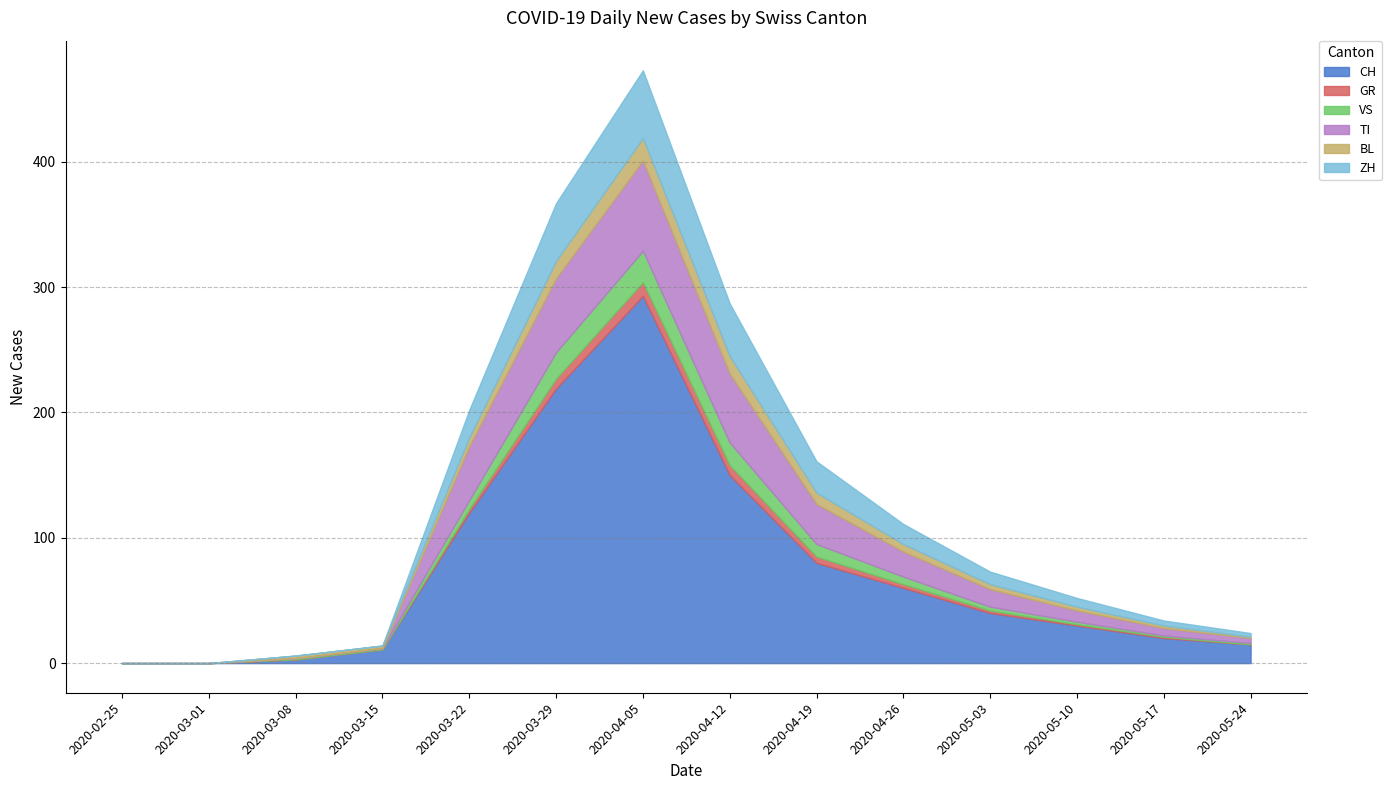

The value of TI at 2020-02-25 is -44. True or false?

False